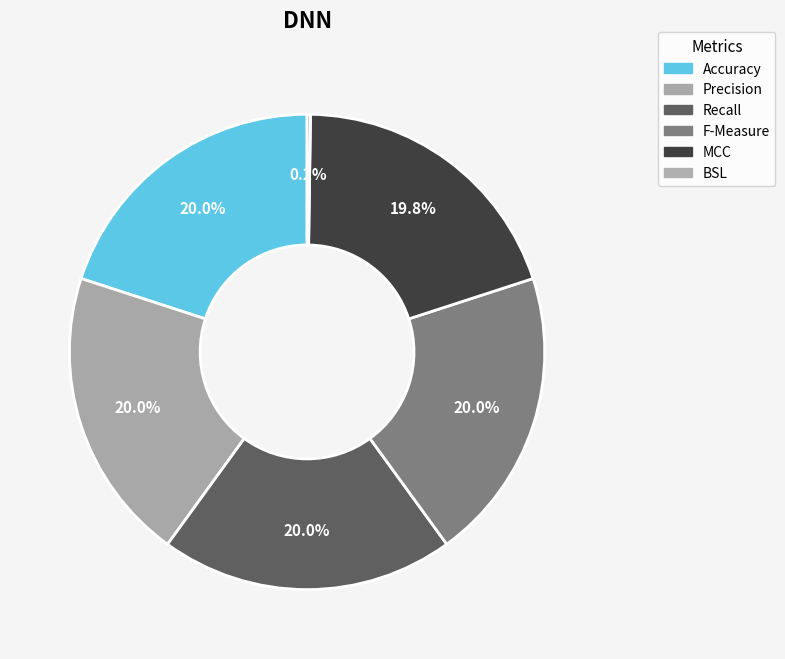

Rank the categories by value from highest to lowest.

Precision, Accuracy, F-Measure, Recall, MCC, BSL